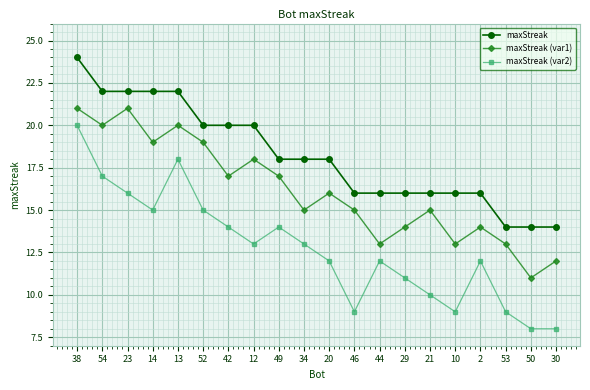

The value of maxStreak (var2) at 52 is 15. True or false?

True